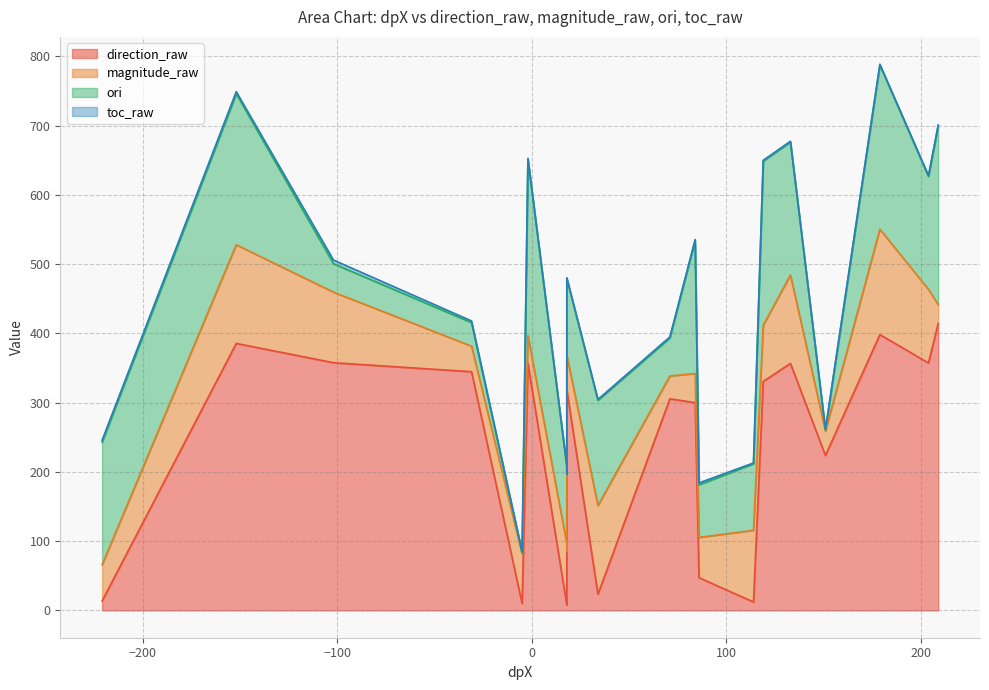

Rank the categories by toc_raw value from highest to lowest.

-102, -152, -221, 86, -31, 18, 151, 71, 204, 84, 209, 34, 179, 18, 114, -2, 133, 119, -5, 18